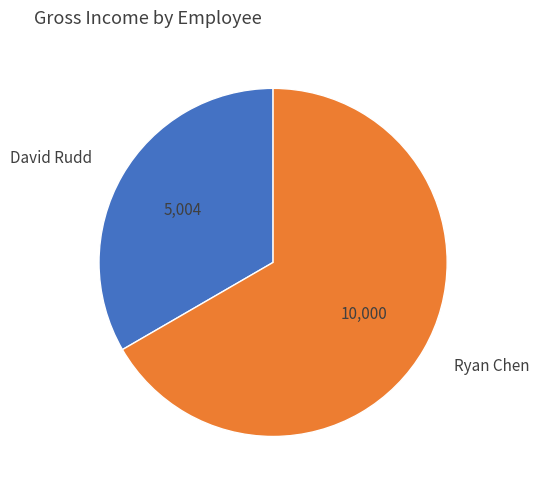

Is there any slice that represents more than half of the pie?

Yes